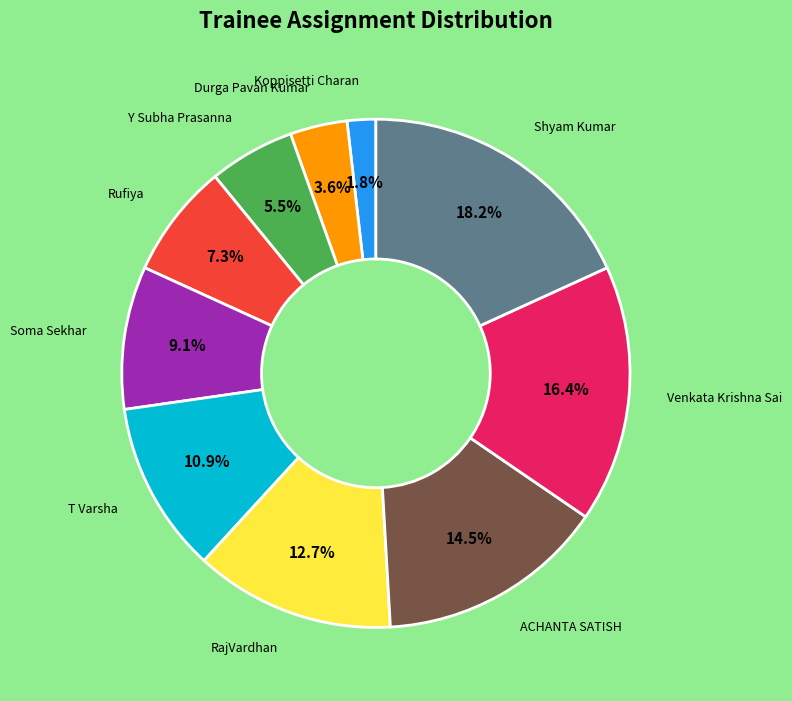

Does any single category account for the majority?

No